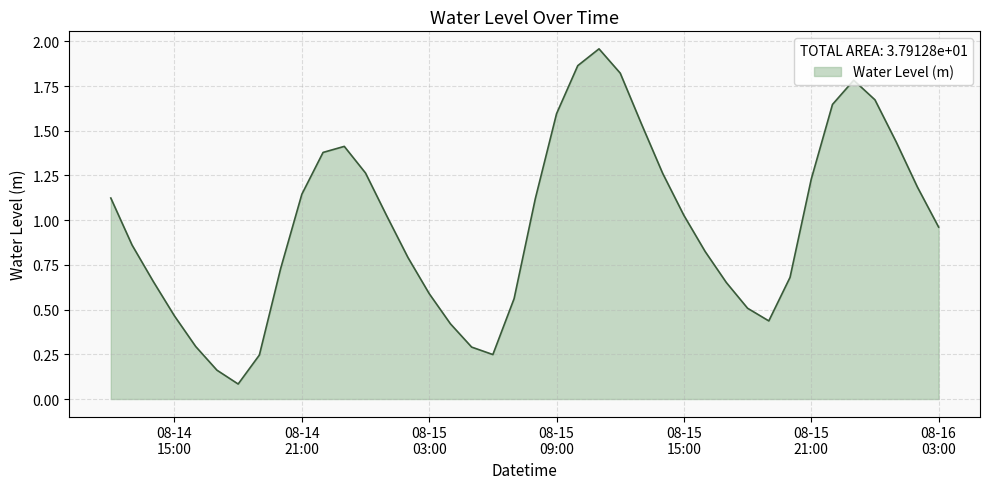

How many lines are shown in the chart?

1